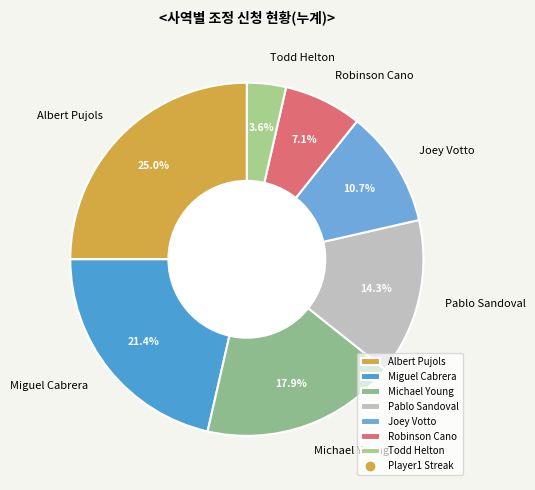

What is the total percentage of Pablo Sandoval and Albert Pujols?

39.3%